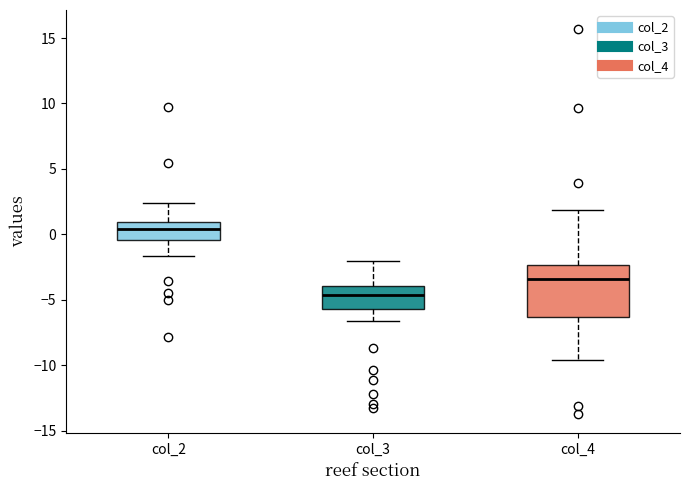

Comparing the boxes themselves (not the whiskers), which one is the tallest?

col_4